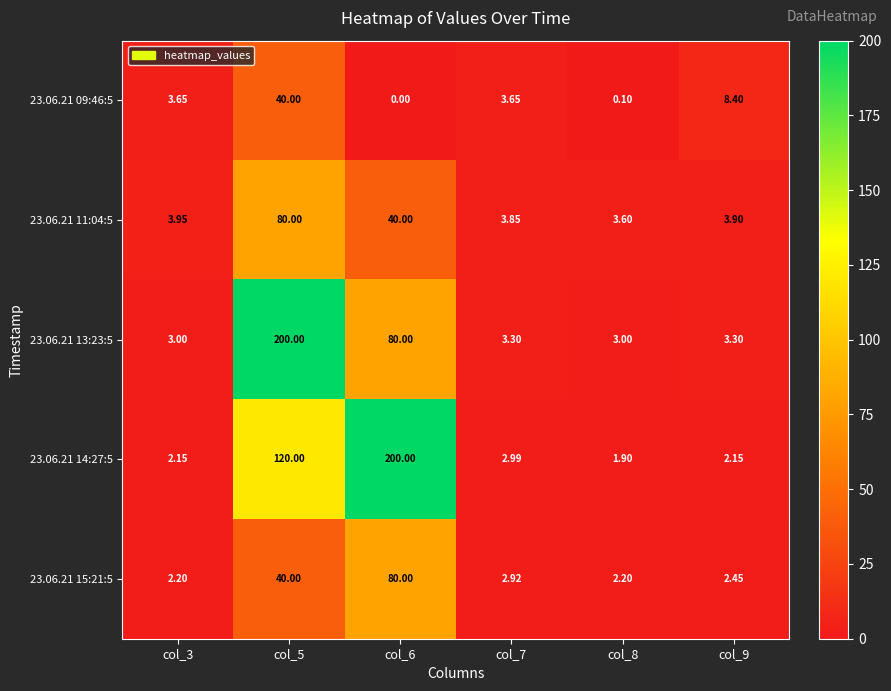

Is the value of 23.06.21 09:46:5 at col_7 greater than the value of 23.06.21 11:04:5 at col_5?

No